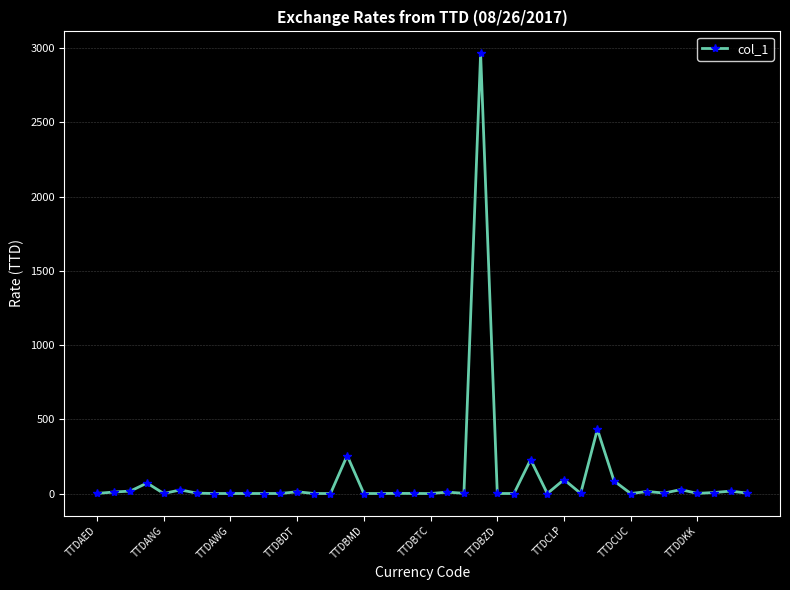

What is the maximum value shown in the chart?

2964.4